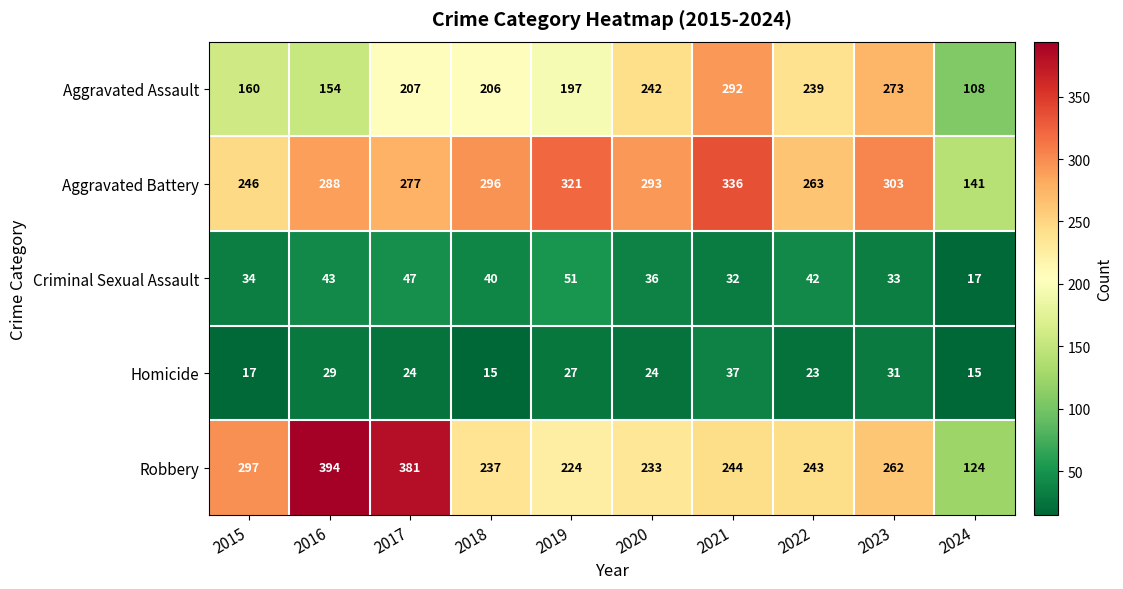

Where is Robbery nearest to the value 259?

2023